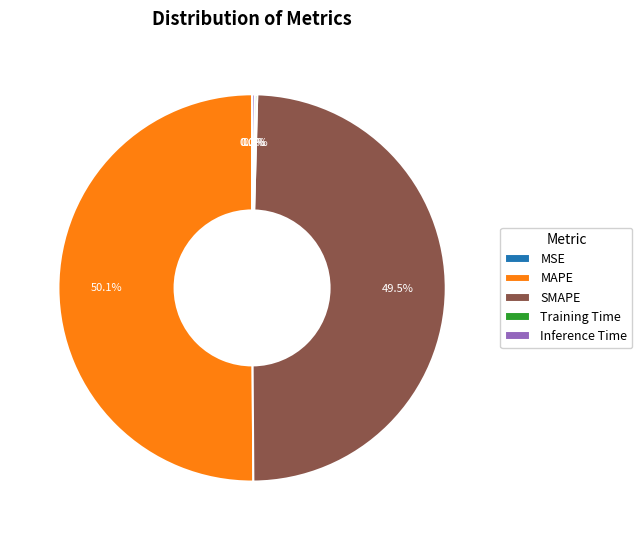

What portion of the pie excludes SMAPE?

50.5%